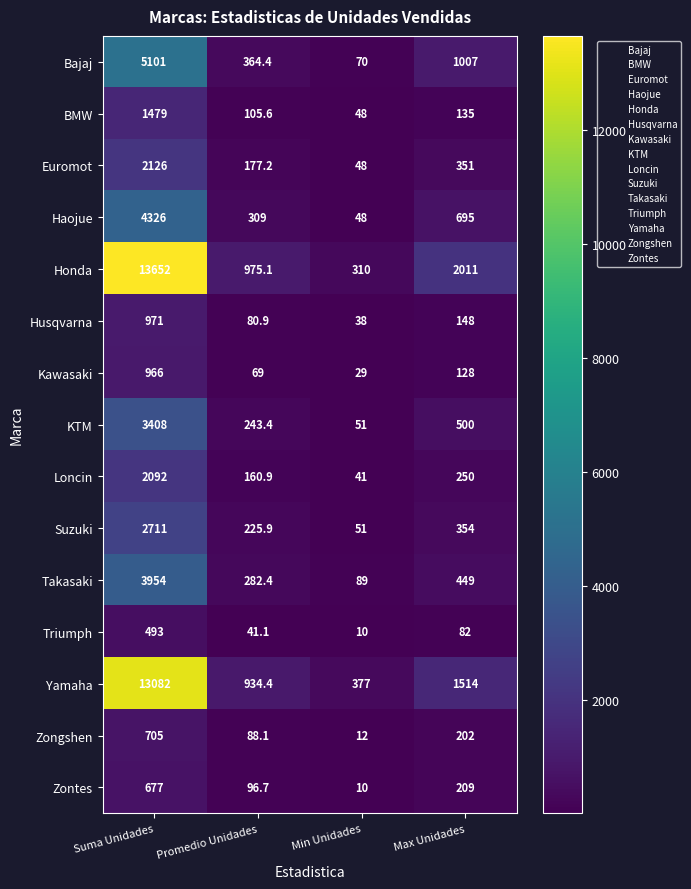

Which series has the largest total across all categories?

Honda